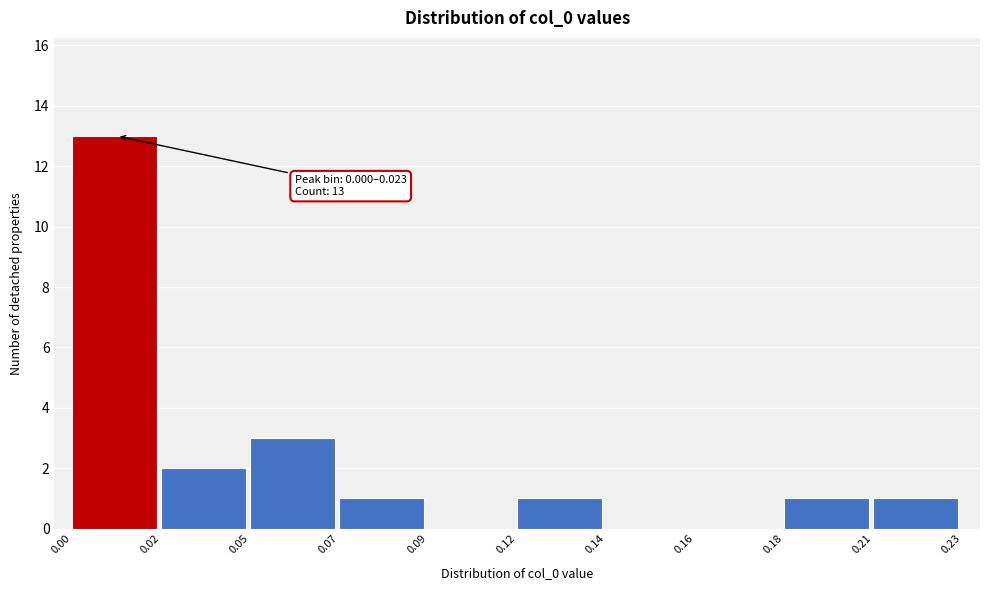

Reading right to left, what are all the values shown in this chart?

0.21=1	0.18=1	0.16=0	0.14=0	0.12=1	0.09=0	0.07=1	0.05=3	0.02=2	0.00=13